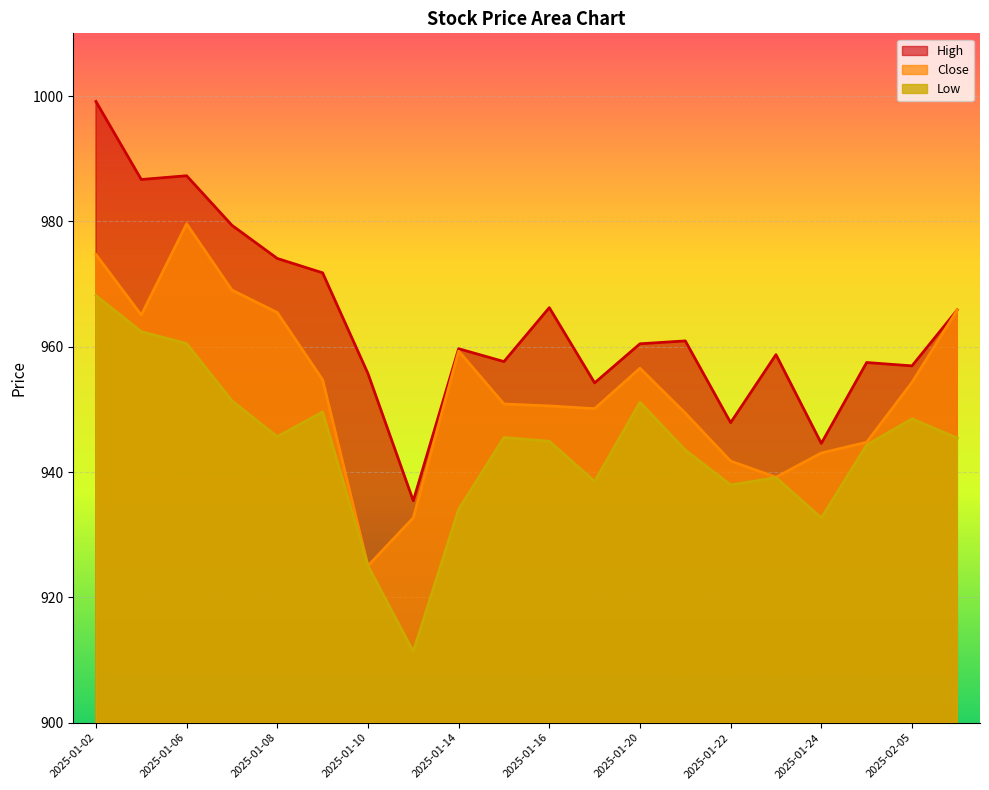

Reading right to left, list all the values displayed in this chart.

high: 2025-02-06=965.9	2025-02-05=956.9	2025-01-27=957.5	2025-01-24=944.6	2025-01-23=958.7	2025-01-22=947.9	2025-01-21=960.9	2025-01-20=960.5	2025-01-17=954.2	2025-01-16=966.2	2025-01-15=957.6	2025-01-14=959.7	2025-01-13=935.4	2025-01-10=955.7	2025-01-09=971.8	2025-01-08=974.1	2025-01-07=979.4	2025-01-06=987.3	2025-01-03=986.7	2025-01-02=999.1
close: 2025-02-06=965.9	2025-02-05=954.3	2025-01-27=944.8	2025-01-24=943.0	2025-01-23=939.2	2025-01-22=941.7	2025-01-21=949.4	2025-01-20=956.6	2025-01-17=950.1	2025-01-16=950.5	2025-01-15=950.9	2025-01-14=959.3	2025-01-13=932.7	2025-01-10=925.0	2025-01-09=954.7	2025-01-08=965.4	2025-01-07=969.0	2025-01-06=979.6	2025-01-03=965.1	2025-01-02=974.7
low: 2025-02-06=945.4	2025-02-05=948.5	2025-01-27=944.3	2025-01-24=932.7	2025-01-23=939.1	2025-01-22=937.9	2025-01-21=943.5	2025-01-20=951.1	2025-01-17=938.5	2025-01-16=944.9	2025-01-15=945.5	2025-01-14=934.1	2025-01-13=911.3	2025-01-10=925.0	2025-01-09=949.6	2025-01-08=945.6	2025-01-07=951.4	2025-01-06=960.5	2025-01-03=962.4	2025-01-02=968.1